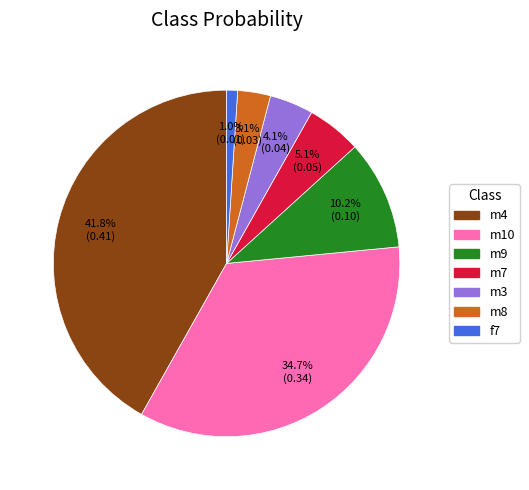

Count the number of slices in the pie.

7